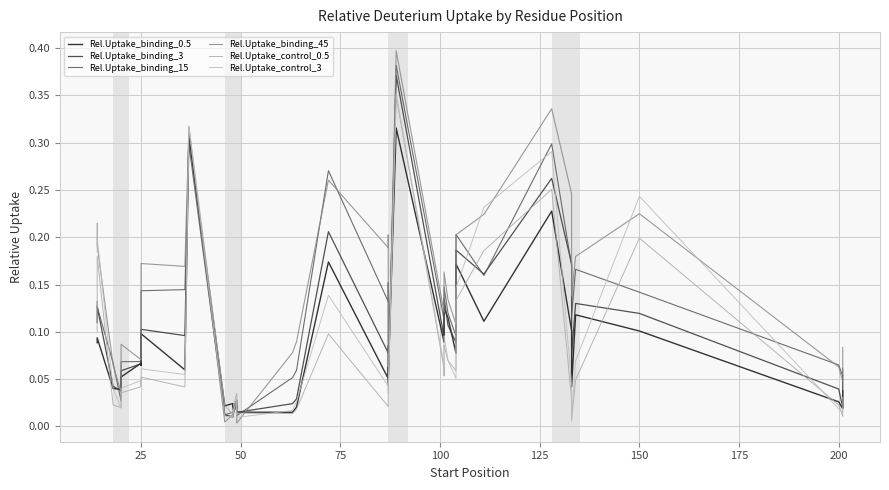

How many interior local valleys does the Rel.Uptake_binding_45 series have?

12